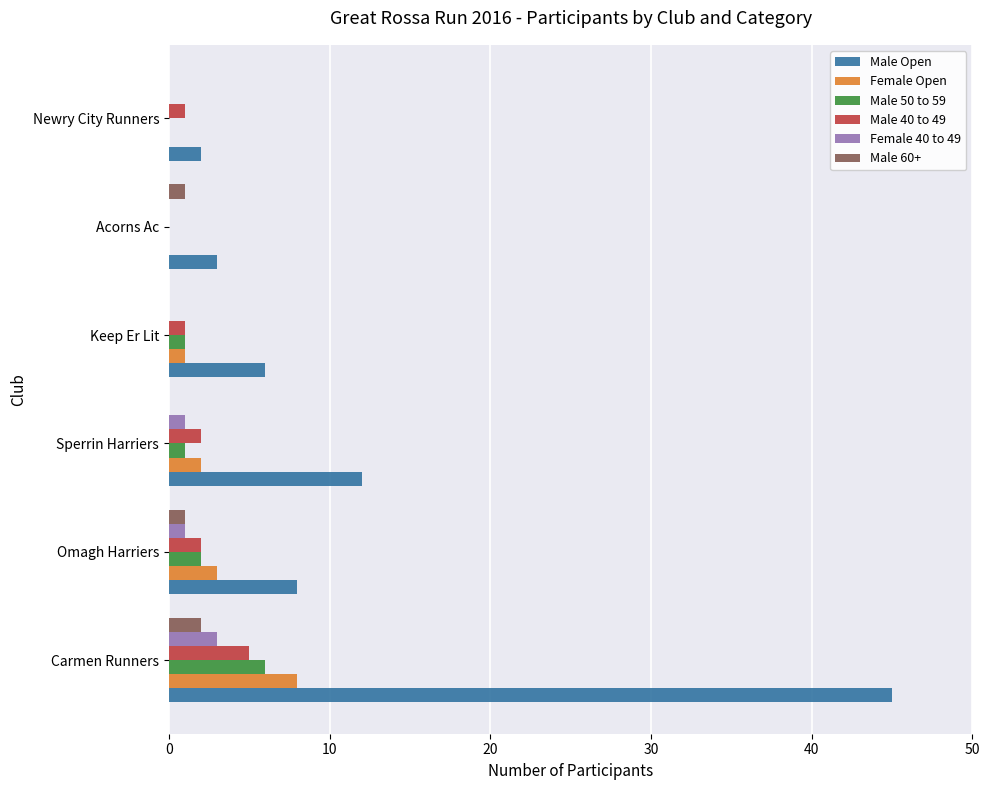

At which category does the chart reach its peak across all series?

Carmen Runners